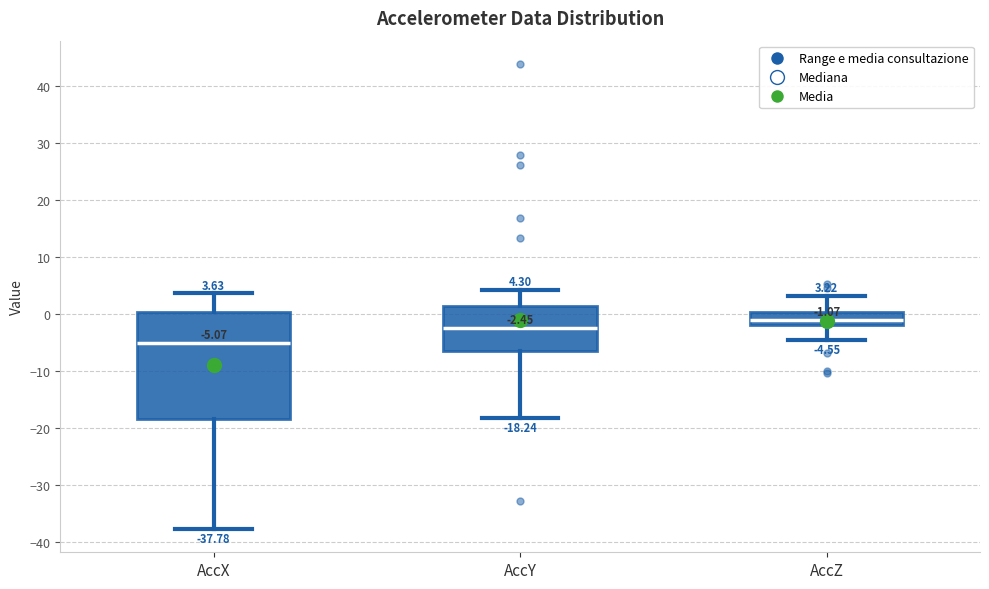

Which box has the highest median line?

AccZ